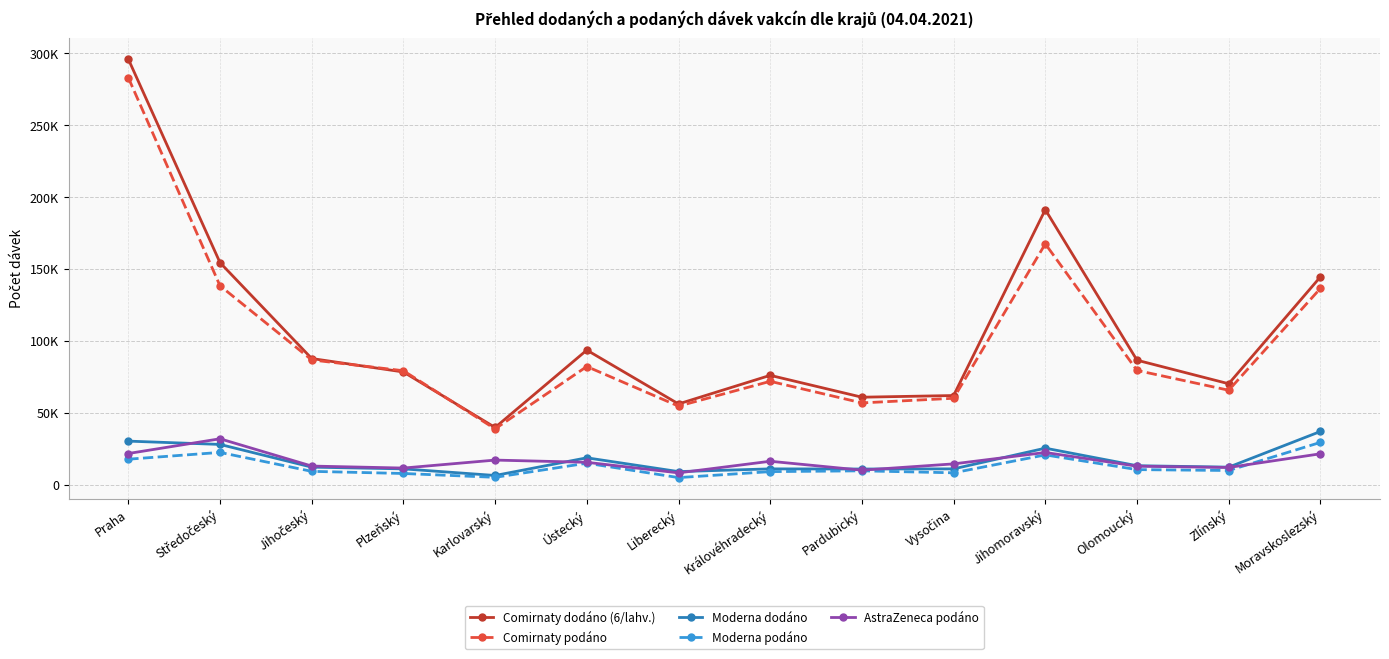

True or false: Comirnaty dodáno (6/lahv.) and AstraZeneca podáno intersect in this chart.

False